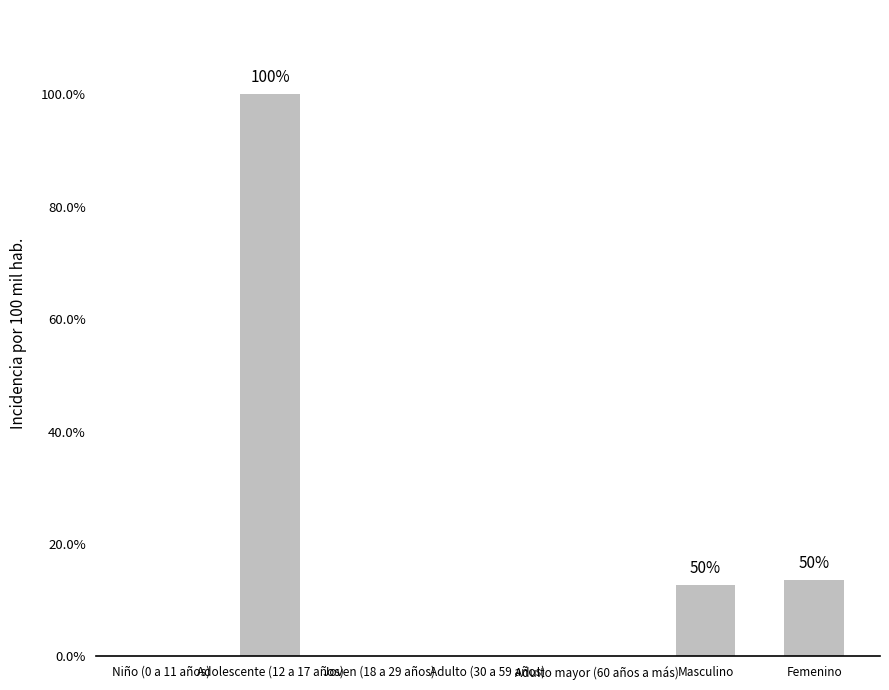

What is the sum of all values?

726.2